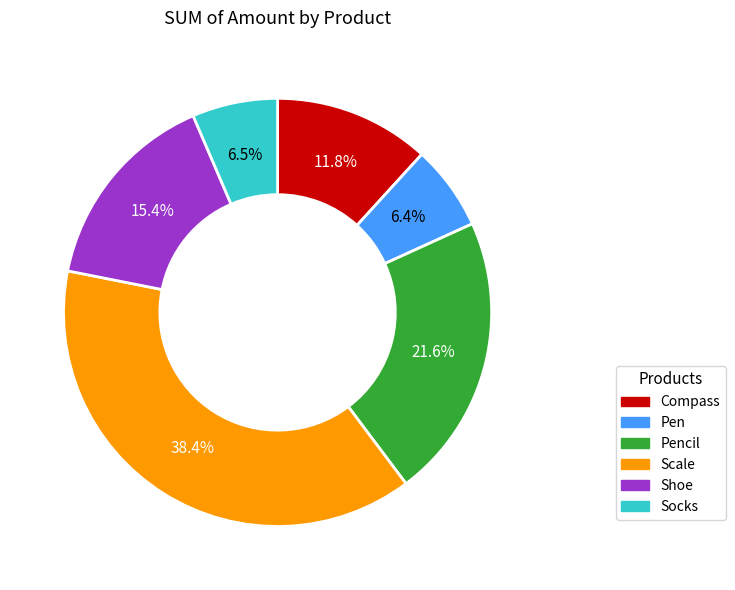

How many slices are in this pie chart?

6